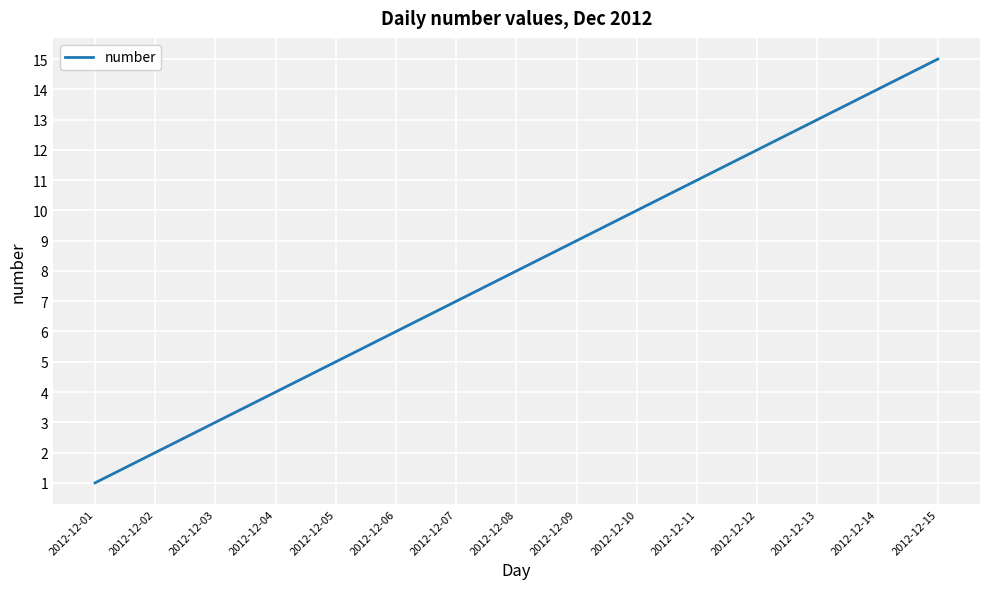

At which category does the chart reach its peak across all series?

2012-12-15